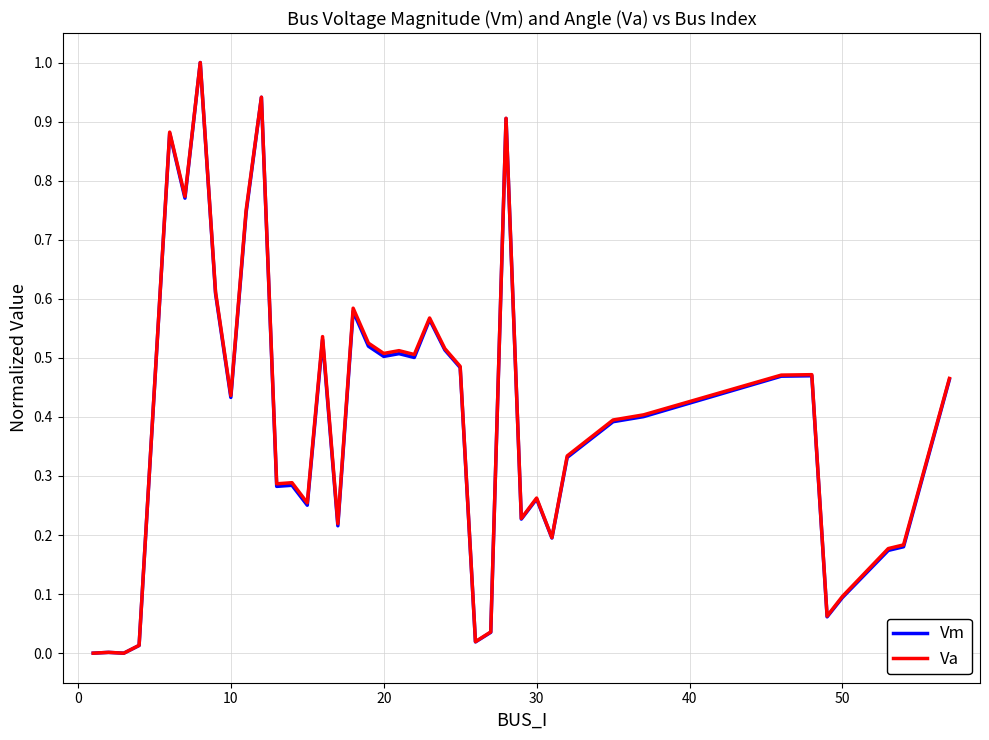

What is the highest value of the Vm series?

1.0